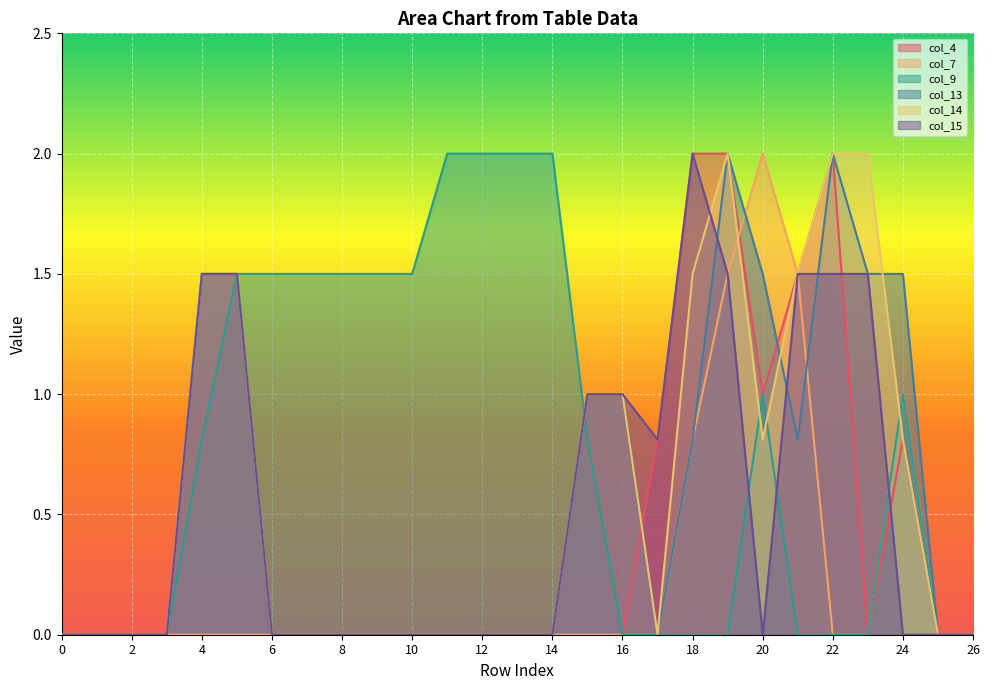

Which series has the widest spread of values?

col_4